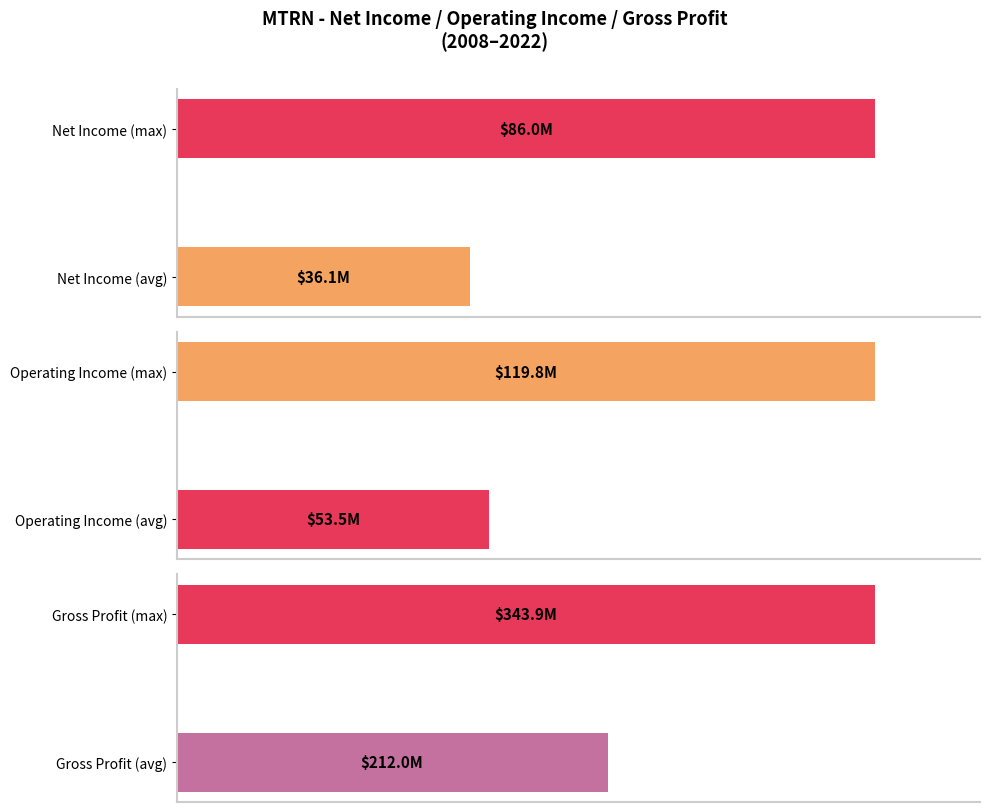

Does the chart contain stacked bars?

No